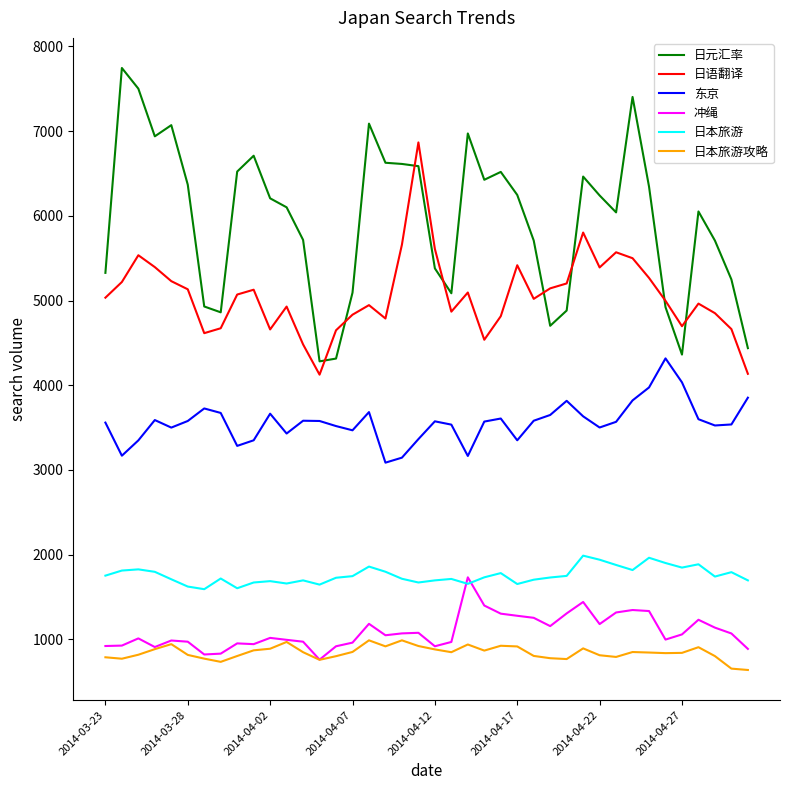

What is the maximum value shown in the chart?

7746